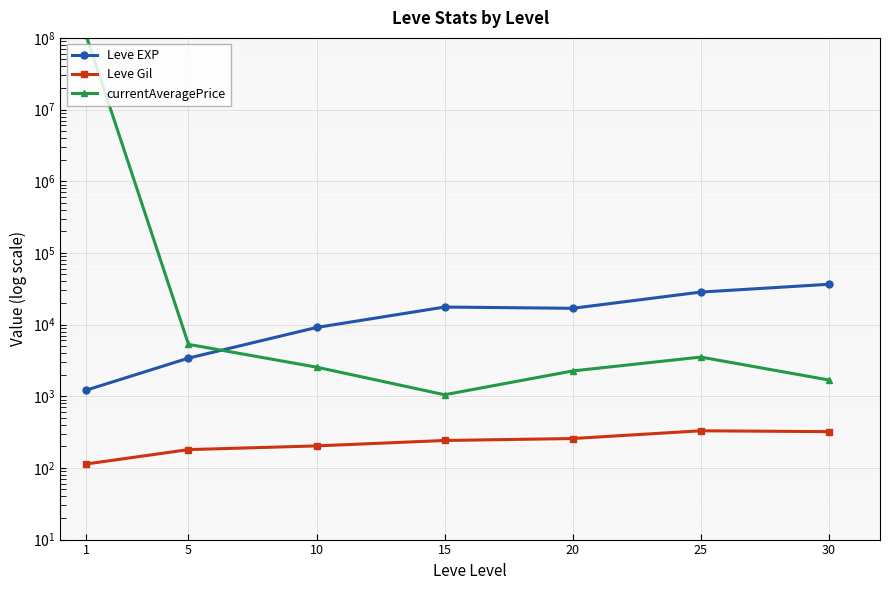

True or false: Leve EXP has a value of 36492.5 at 30.

True